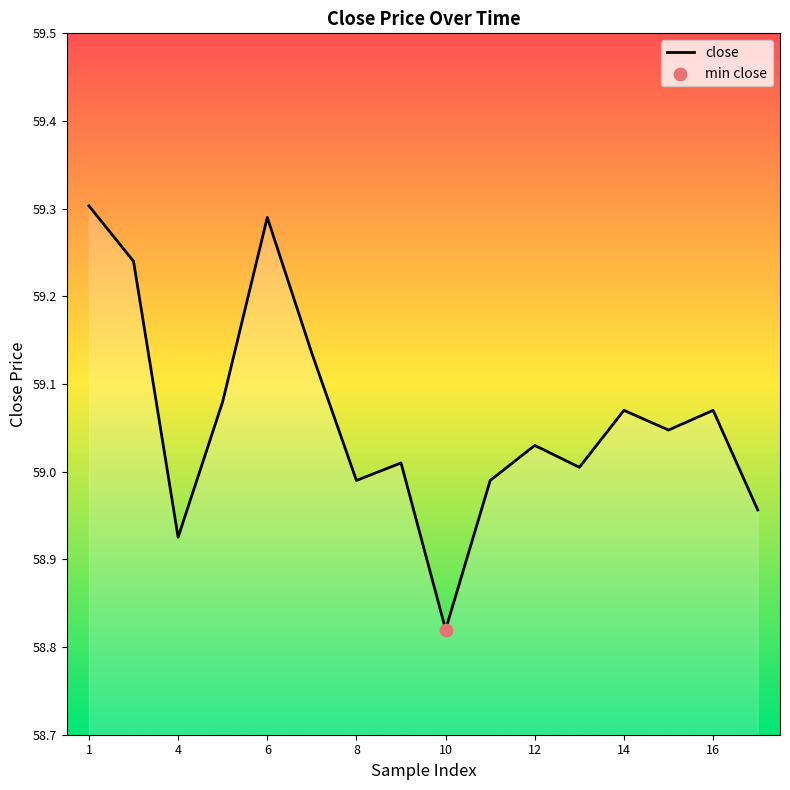

What is the difference between the maximum and minimum values?

0.5